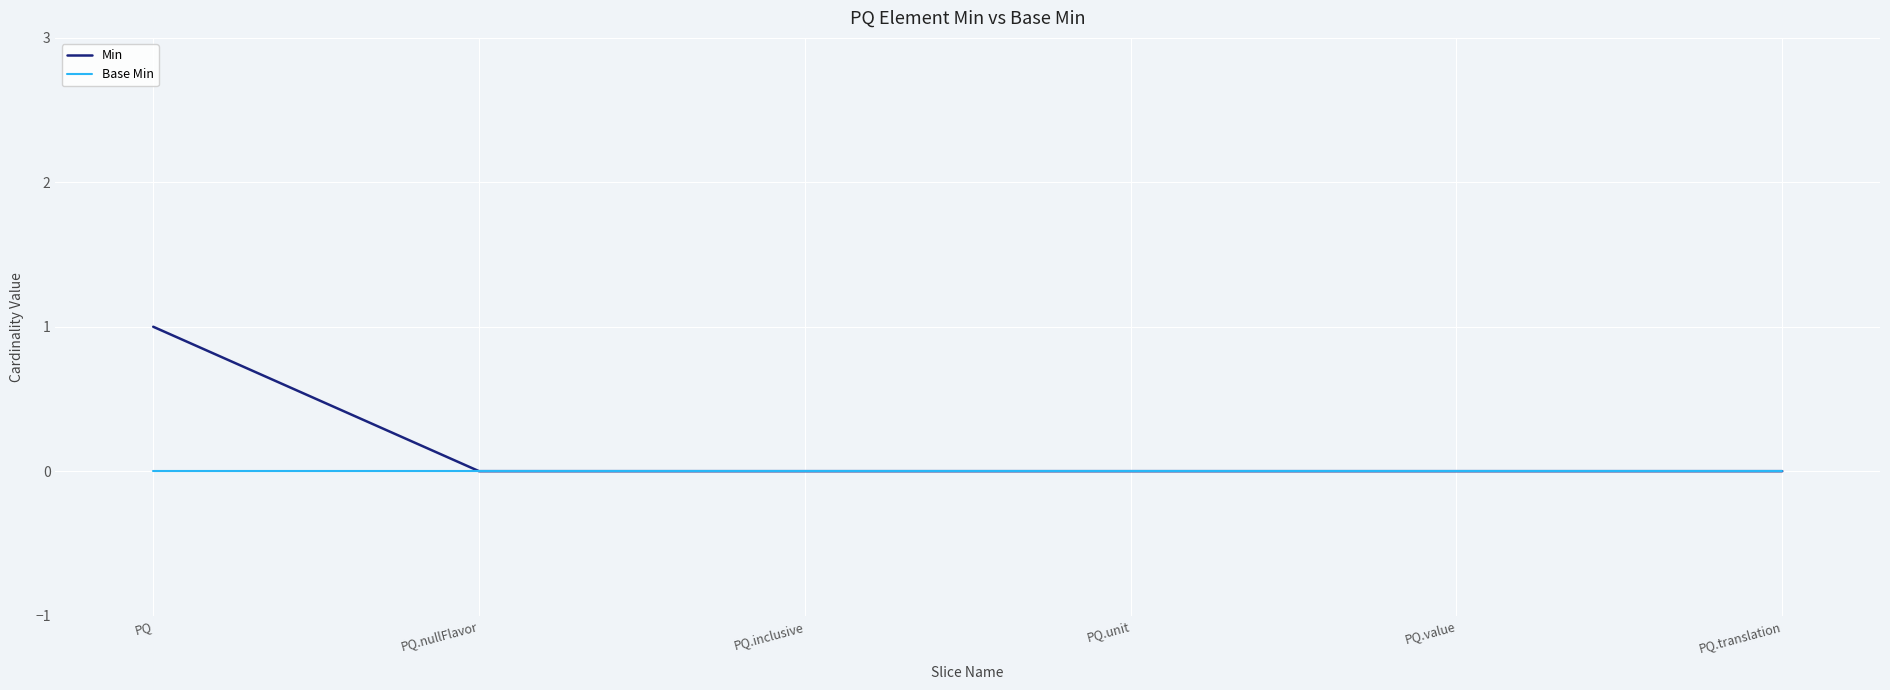

Which series has the largest total across all categories?

Min